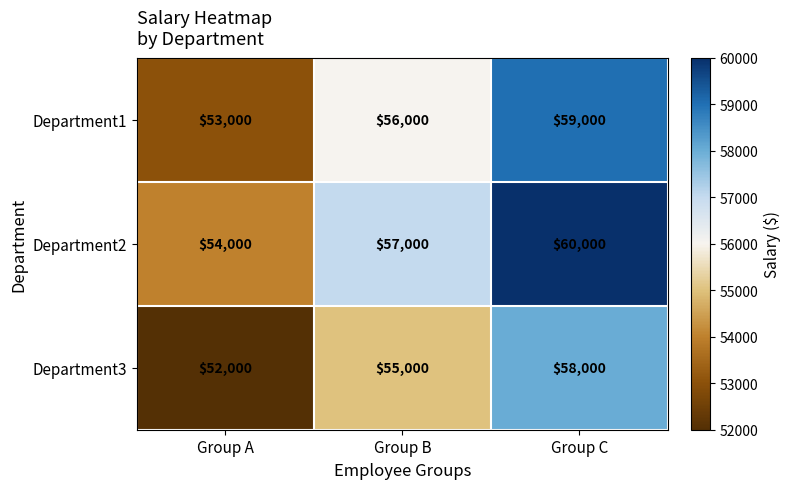

What is the sum of all Department1 values?

168000